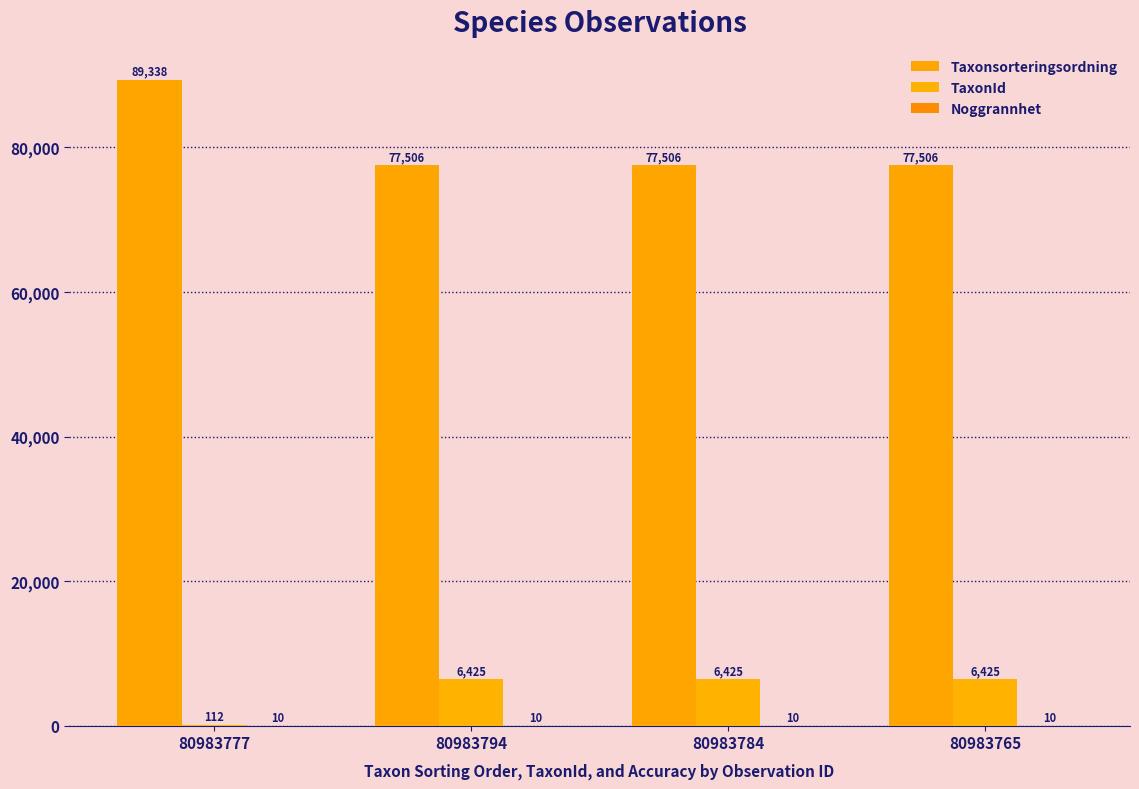

What is the label of the 1st bar from the right?

80983765